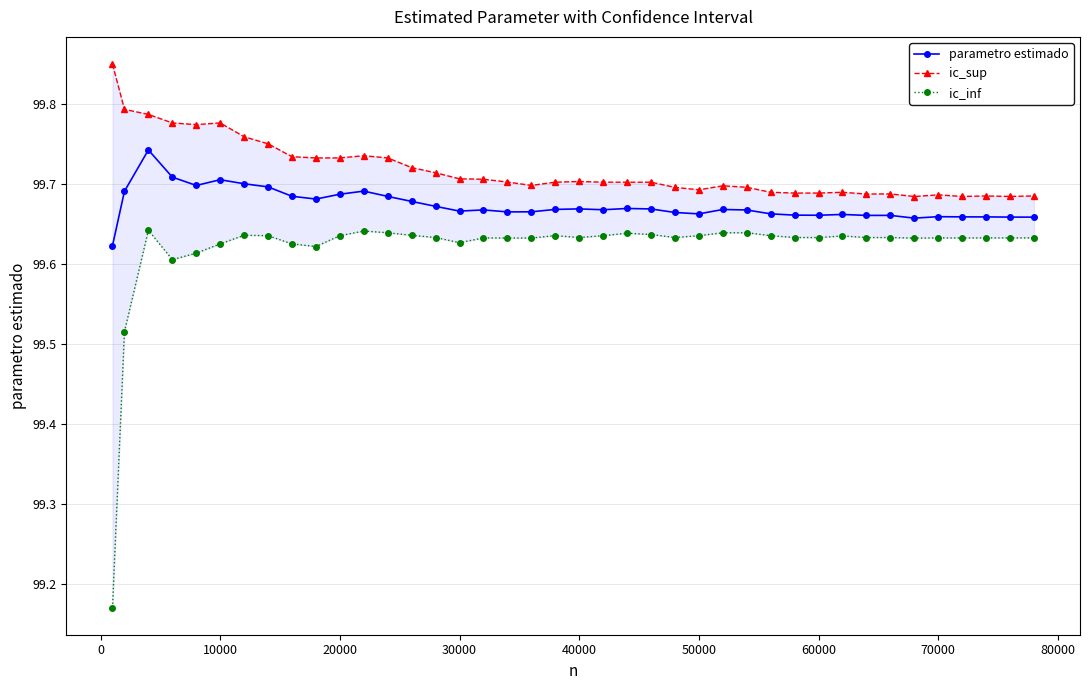

True or false: parametro estimado has more than 1 interior local peaks.

True